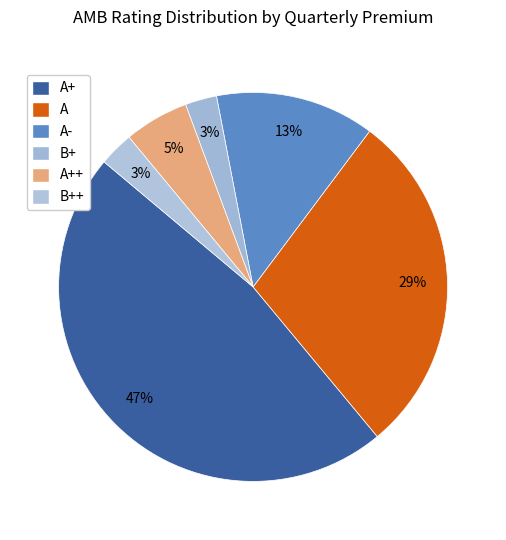

Count the number of slices in the pie.

6